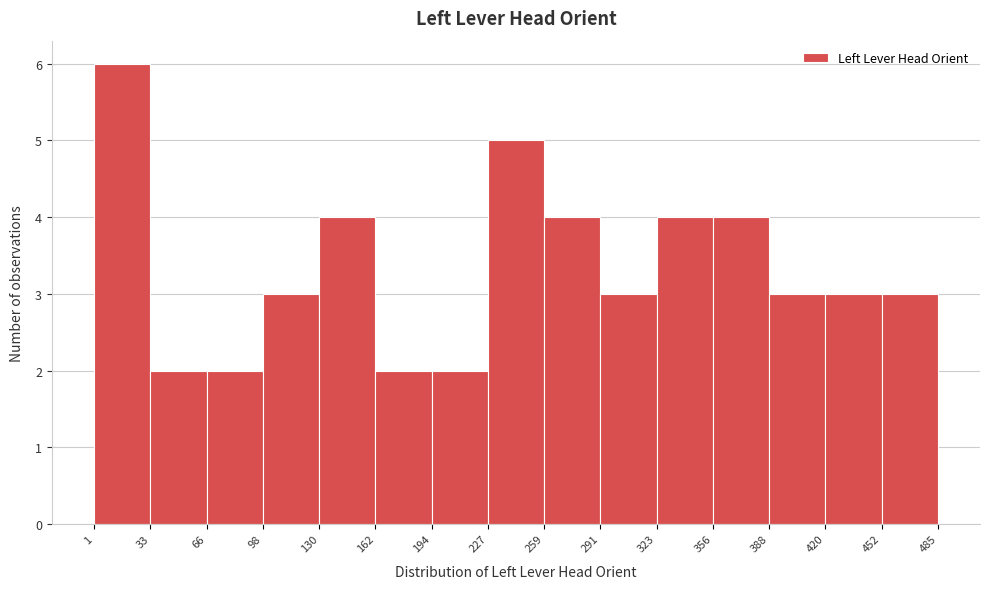

Reading left to right, transcribe this chart: for each bar, give the range it covers on the x-axis and its height. The values are not printed on the chart, so give them approximately, as read against the axis.

1 to 33: 6
33 to 66: 2
66 to 98: 2
98 to 130: 3
130 to 162: 4
162 to 194: 2
194 to 227: 2
227 to 259: 5
259 to 291: 4
291 to 323: 3
323 to 356: 4
356 to 388: 4
388 to 420: 3
420 to 452: 3
452 to 485: 3